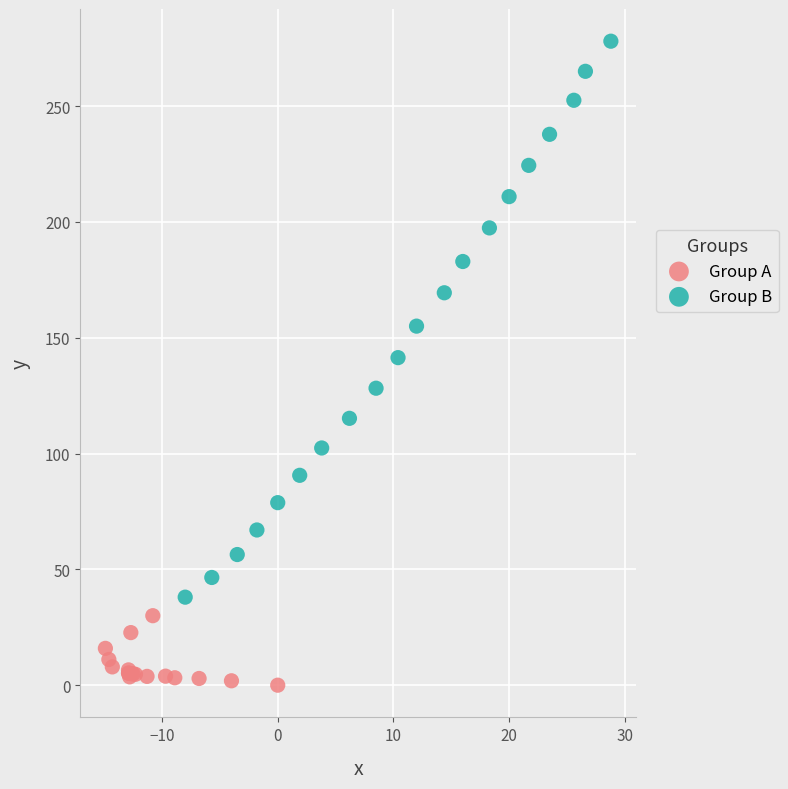

Which series contains the highest Y value?

Group B